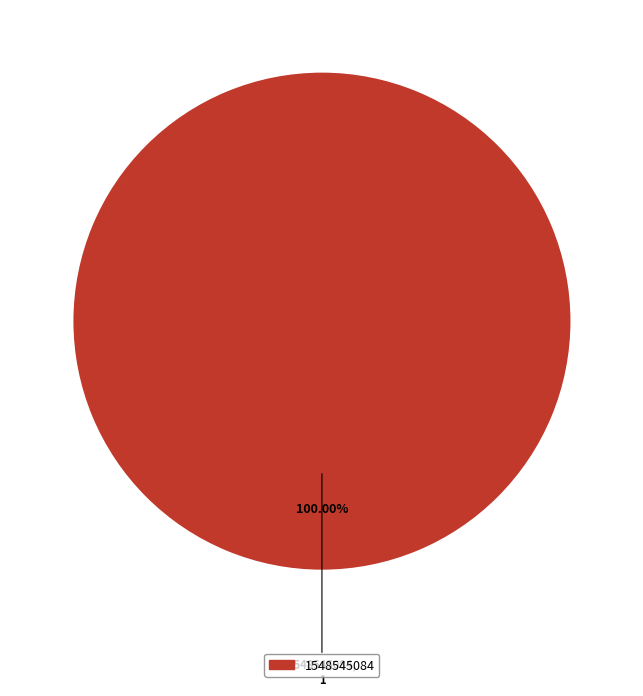

Count the number of slices in the pie.

1